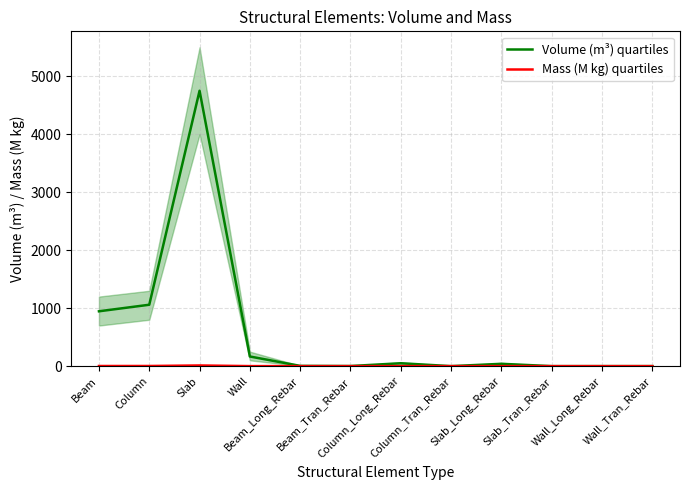

List the labels in order of Volume (m³) quartiles value, largest first.

Slab, Column, Beam, Wall, Column_Long_Rebar, Slab_Long_Rebar, Beam_Long_Rebar, Beam_Tran_Rebar, Wall_Long_Rebar, Wall_Tran_Rebar, Column_Tran_Rebar, Slab_Tran_Rebar